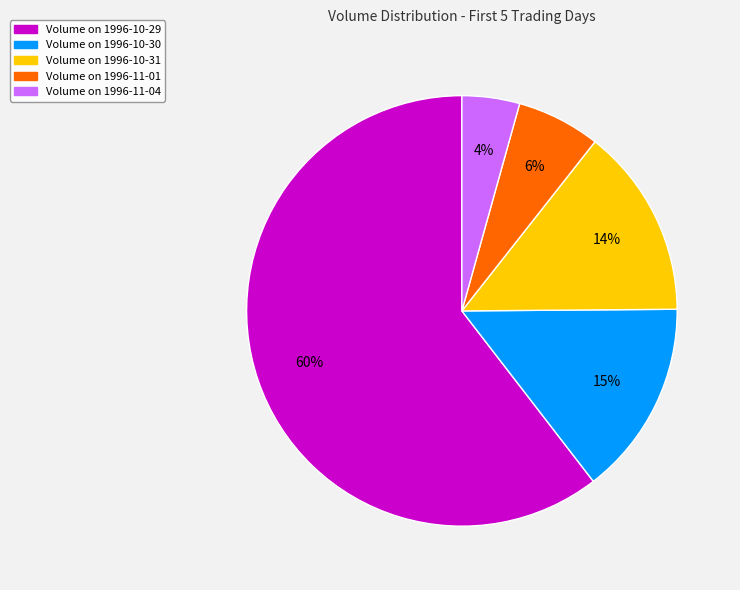

True or false: Volume on 1996-10-29 accounts for 71% of the total.

False